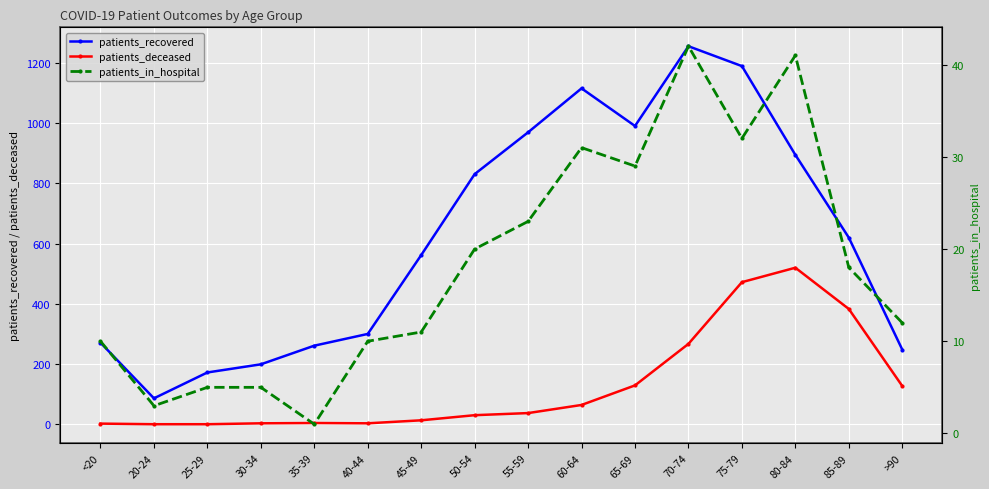

What value does the patients_deceased series have at 75-79, to the nearest 10?

470